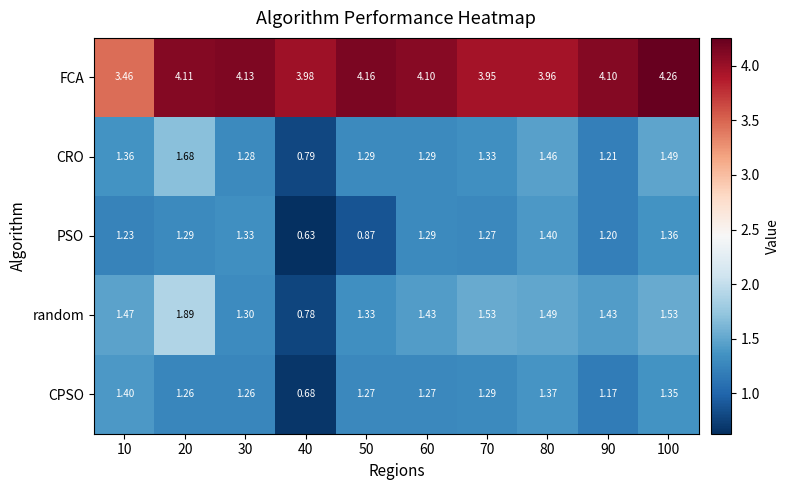

Between 30 and 60, which series saw the biggest shift?

random